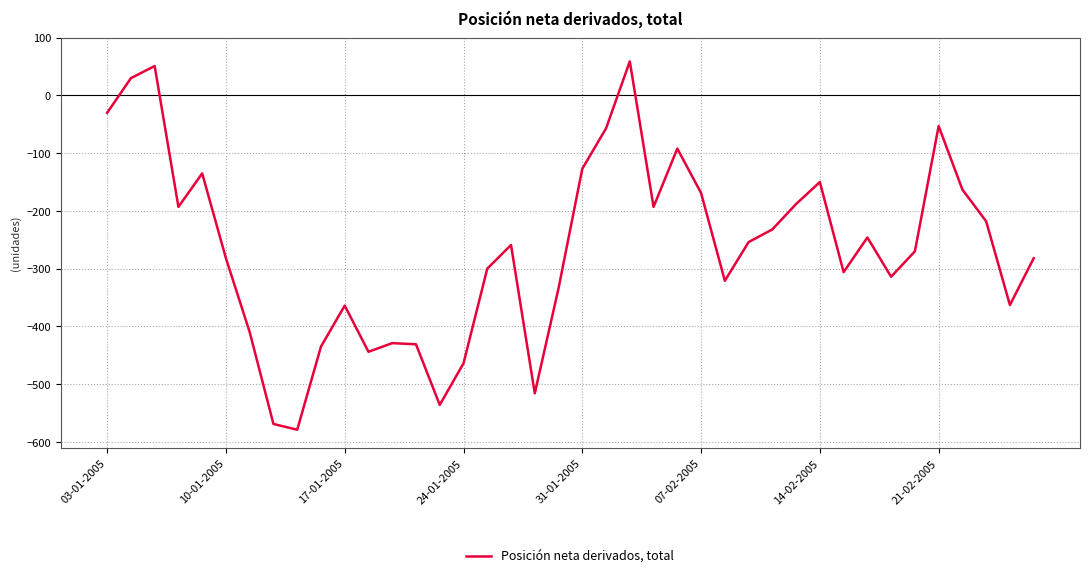

What is the minimum value shown in the chart?

-579